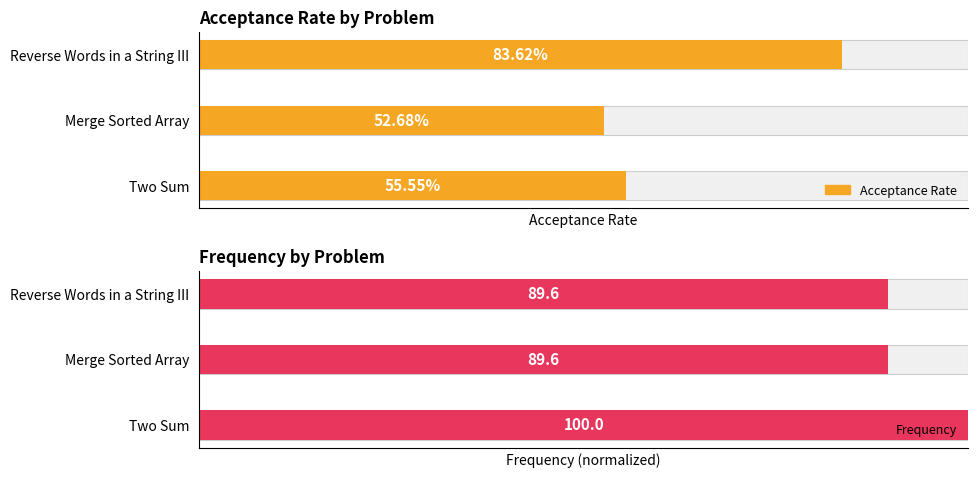

Count the number of data series in this chart.

2